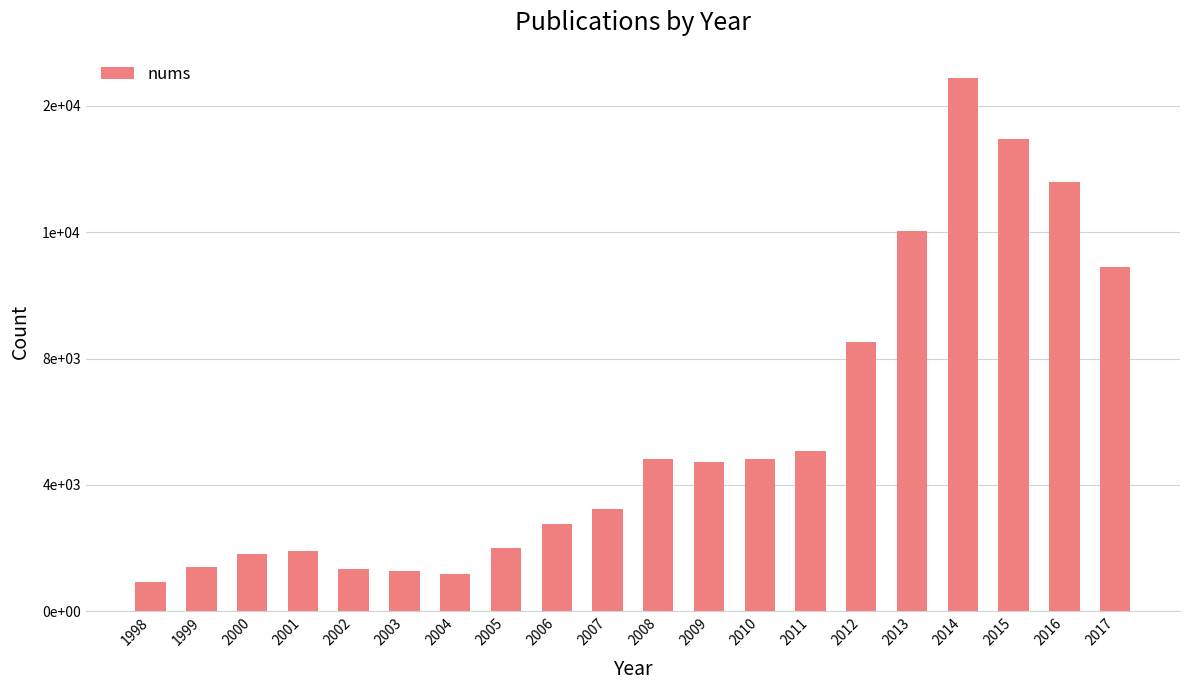

Are the bars horizontal?

No